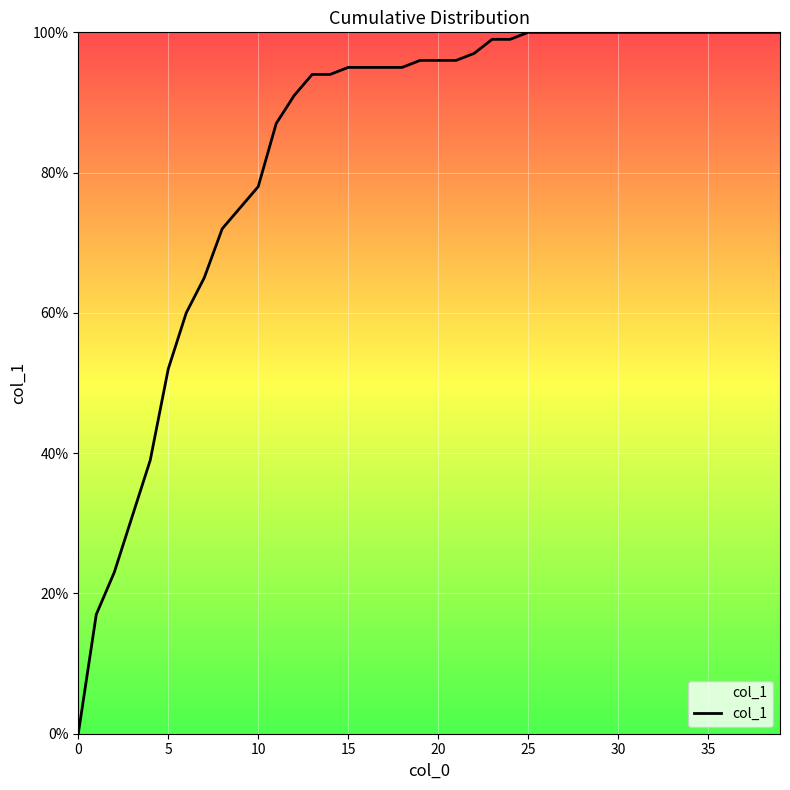

Does the chart have visible grid lines?

Yes